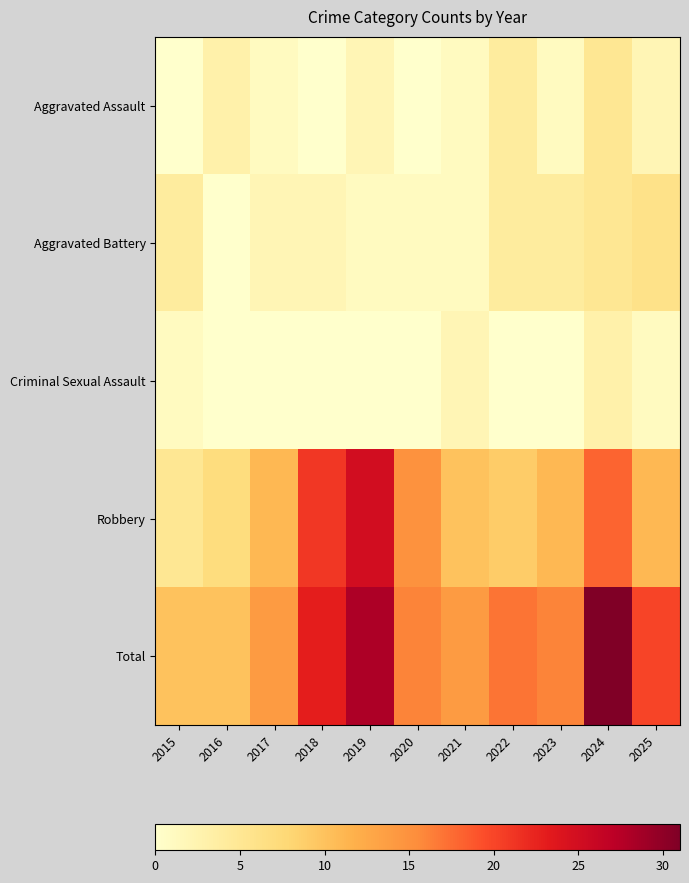

Reading right to left, what are all the values shown in this chart?

Aggravated Assault: 2025=2	2024=5	2023=1	2022=4	2021=1	2020=0	2019=2	2018=0	2017=1	2016=3	2015=0
Aggravated Battery: 2025=6	2024=5	2023=4	2022=4	2021=1	2020=1	2019=1	2018=2	2017=2	2016=0	2015=4
Criminal Sexual Assault: 2025=1	2024=3	2023=0	2022=0	2021=2	2020=0	2019=0	2018=0	2017=0	2016=0	2015=1
Robbery: 2025=11	2024=18	2023=11	2022=9	2021=10	2020=15	2019=25	2018=21	2017=11	2016=7	2015=5
Total: 2025=20	2024=31	2023=16	2022=17	2021=14	2020=16	2019=28	2018=23	2017=14	2016=10	2015=10